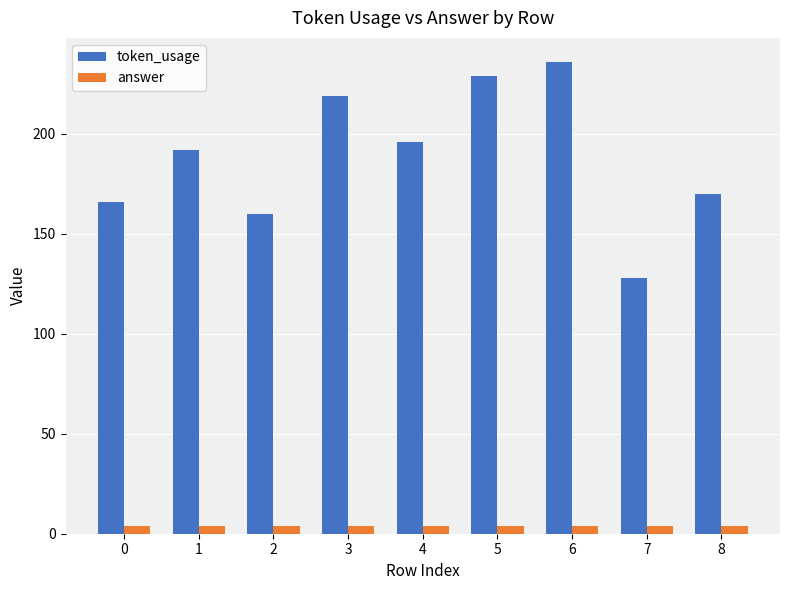

List the series in order of their peak value, lowest first.

answer, token_usage